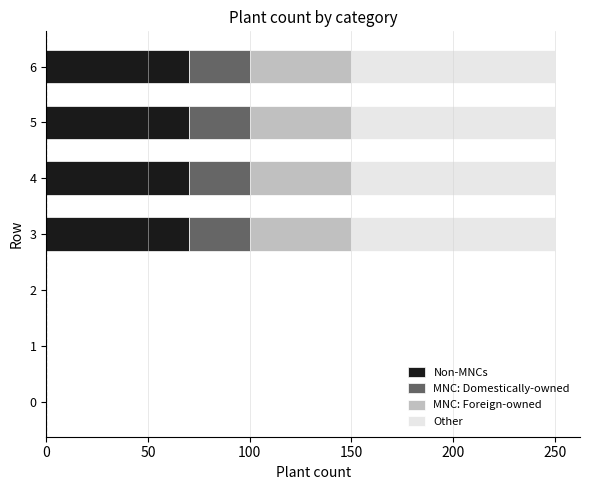

What are all the series names shown in the legend?

Non-MNCs, MNC: Domestically-owned, MNC: Foreign-owned, Other